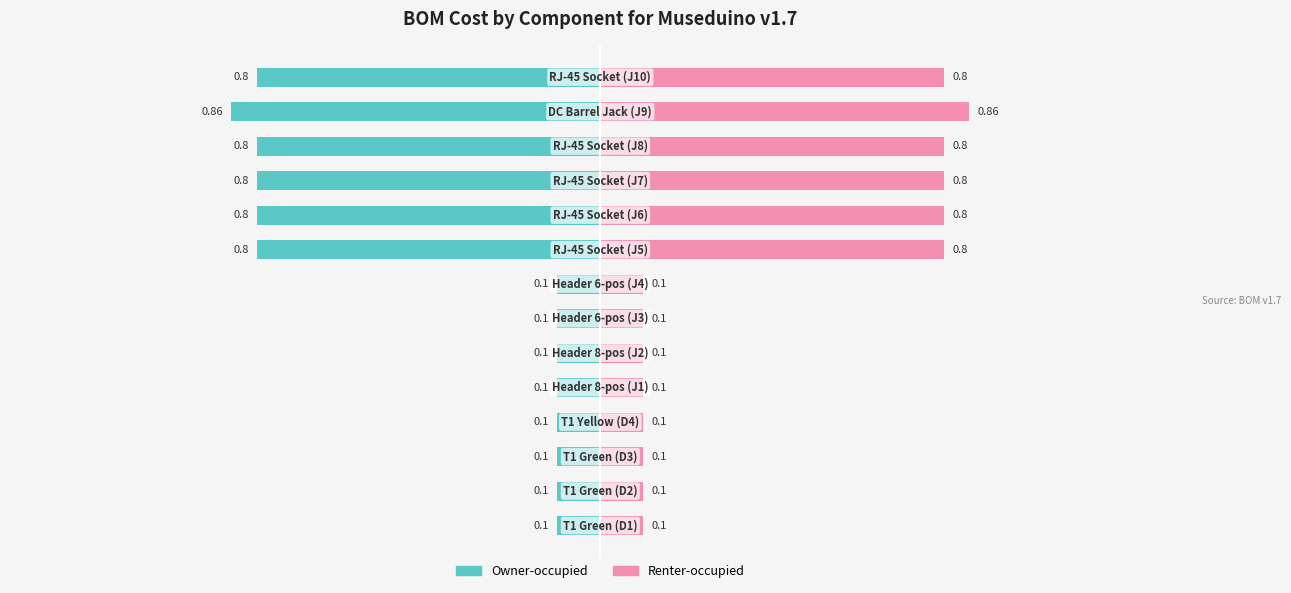

What is the lowest value of the Renter-occupied series?

0.1